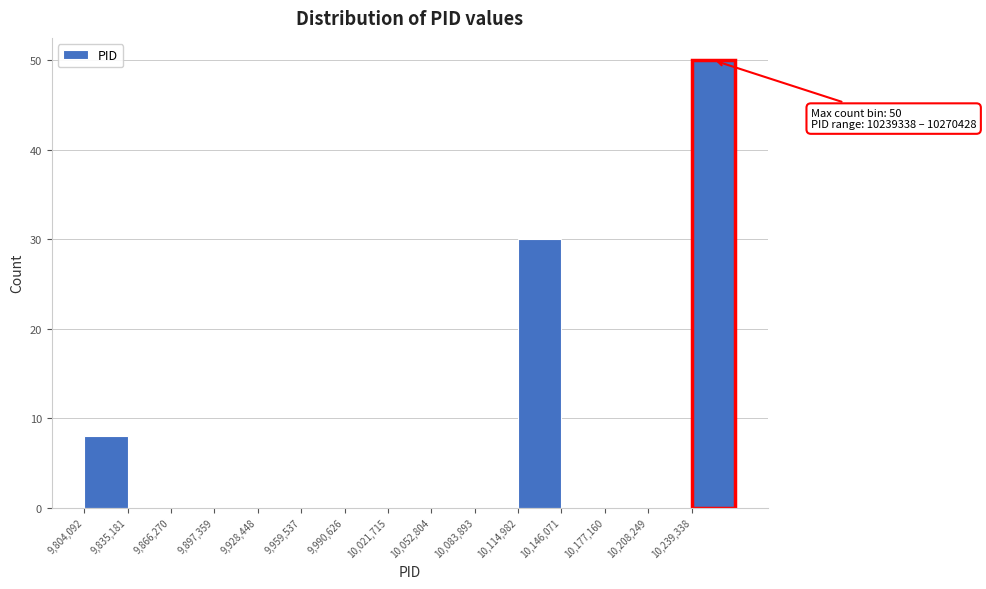

Over which range of the x-axis is the bar tallest?

10240000 to 10270000